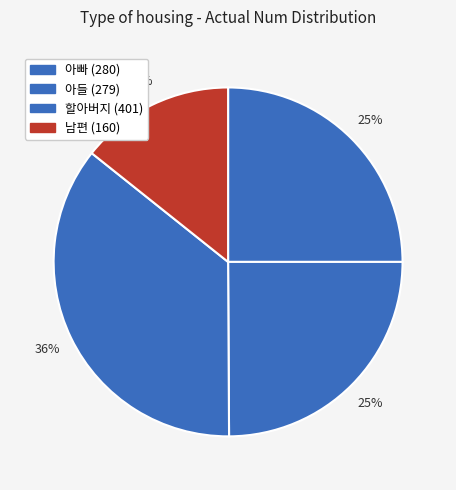

How many slices are in this pie chart?

4